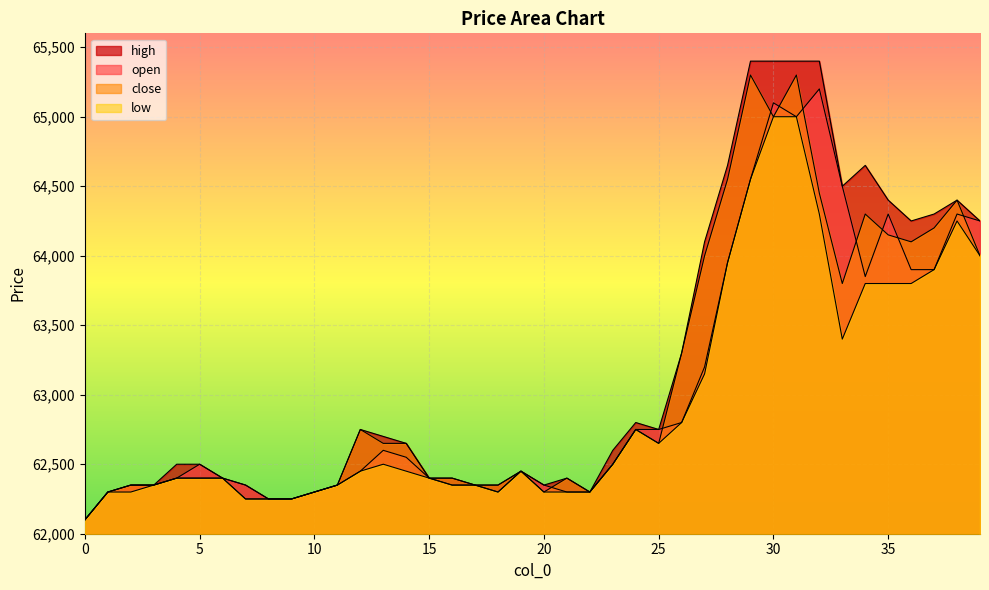

How many lines are shown in the chart?

4